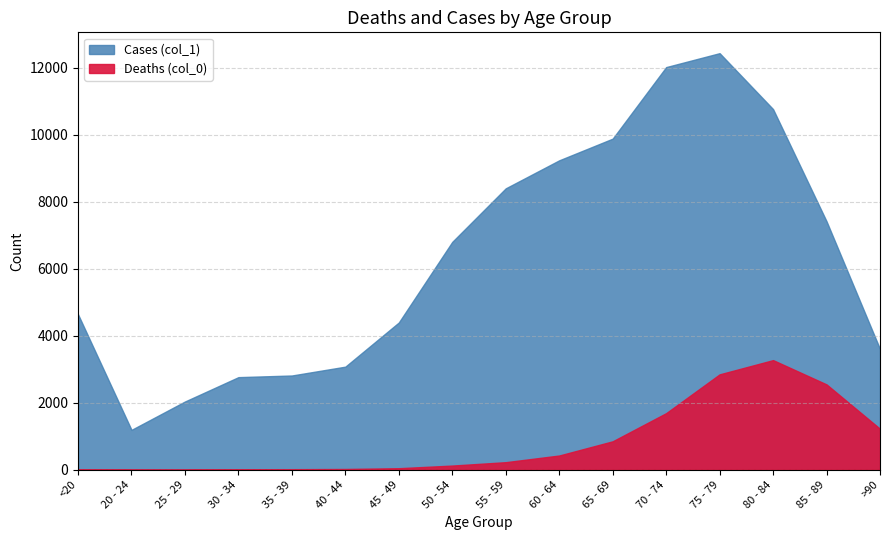

In Deaths (col_0), how many points are higher than both neighbors (excluding endpoints)?

1